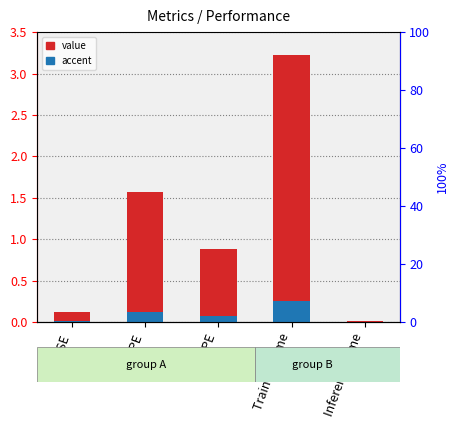

Which label corresponds to the smallest value in the chart?

Inference Time